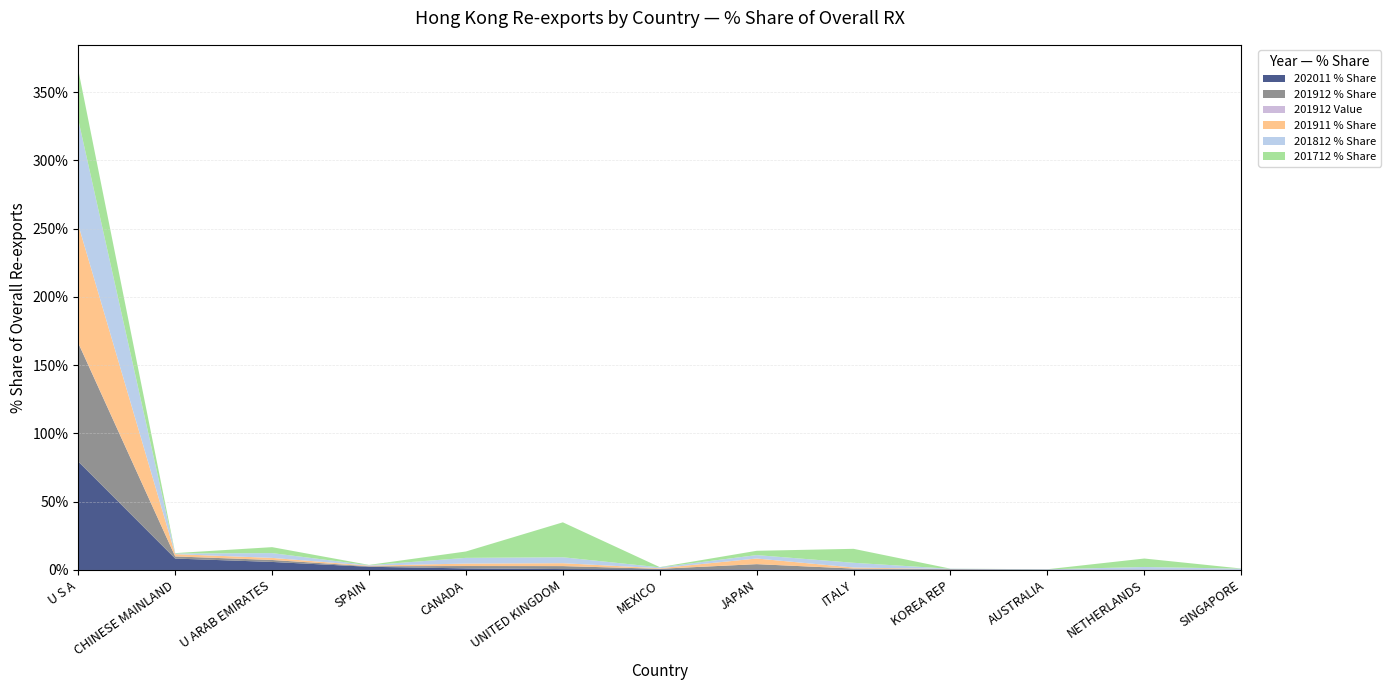

Reading left to right, transcribe all the data shown in this chart.

202011 % Share: U S A=79.4	CHINESE MAINLAND=8.4	U ARAB EMIRATES=5.9	SPAIN=2.3	CANADA=1.1	UNITED KINGDOM=0.7	MEXICO=0.5	JAPAN=0.4	ITALY=0.3	KOREA REP=0.3	AUSTRALIA=0.2	NETHERLANDS=0.1	SINGAPORE=0.1
201912 % Share: U S A=86.7	CHINESE MAINLAND=1.6	U ARAB EMIRATES=1.4	SPAIN=0.4	CANADA=1.7	UNITED KINGDOM=2.2	MEXICO=0.4	JAPAN=3.9	ITALY=0.7	KOREA REP=0.3	AUSTRALIA=0.0	NETHERLANDS=0.1	SINGAPORE=0.0
201912 Value: U S A=0.2	CHINESE MAINLAND=0.0	U ARAB EMIRATES=0.0	SPAIN=0.0	CANADA=0.0	UNITED KINGDOM=0.0	MEXICO=0.0	JAPAN=0.0	ITALY=0.0	KOREA REP=0.0	AUSTRALIA=0.0	NETHERLANDS=0.0	SINGAPORE=0.0
201911 % Share: U S A=86.5	CHINESE MAINLAND=1.7	U ARAB EMIRATES=1.5	SPAIN=0.4	CANADA=1.8	UNITED KINGDOM=2.1	MEXICO=0.4	JAPAN=4.1	ITALY=0.8	KOREA REP=0.1	AUSTRALIA=0.0	NETHERLANDS=0.1	SINGAPORE=0.1
201812 % Share: U S A=76.9	CHINESE MAINLAND=0.5	U ARAB EMIRATES=3.5	SPAIN=0.3	CANADA=4.2	UNITED KINGDOM=4.4	MEXICO=0.6	JAPAN=2.5	ITALY=3.5	KOREA REP=0.2	AUSTRALIA=0.2	NETHERLANDS=1.9	SINGAPORE=0.8
201712 % Share: U S A=36.5	CHINESE MAINLAND=0.3	U ARAB EMIRATES=4.4	SPAIN=0.2	CANADA=4.7	UNITED KINGDOM=25.6	MEXICO=0.2	JAPAN=3.1	ITALY=10.2	KOREA REP=0.1	AUSTRALIA=0.1	NETHERLANDS=6.2	SINGAPORE=0.1